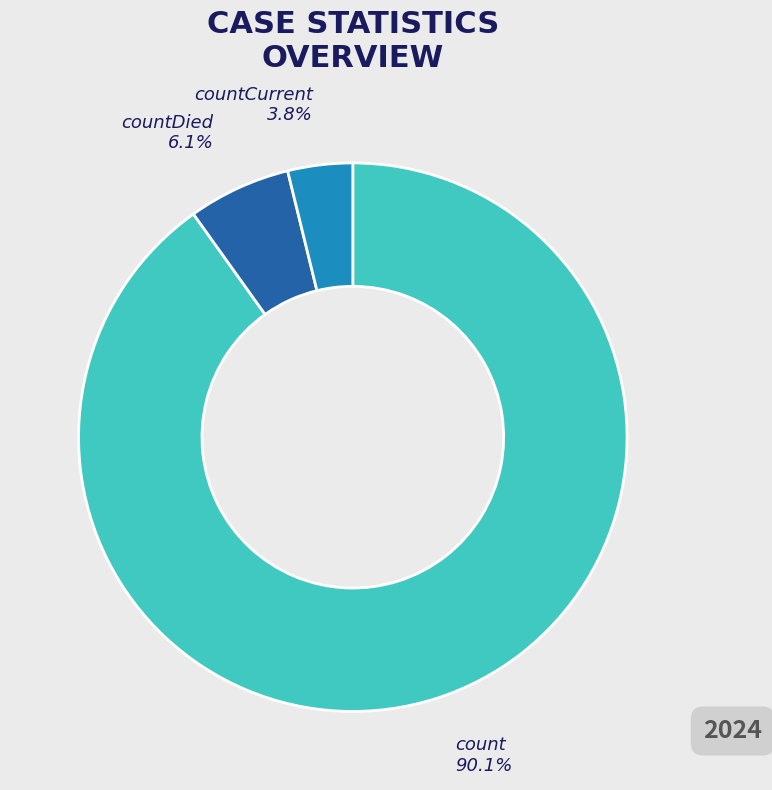

Which has a higher value, countDied or count?

count